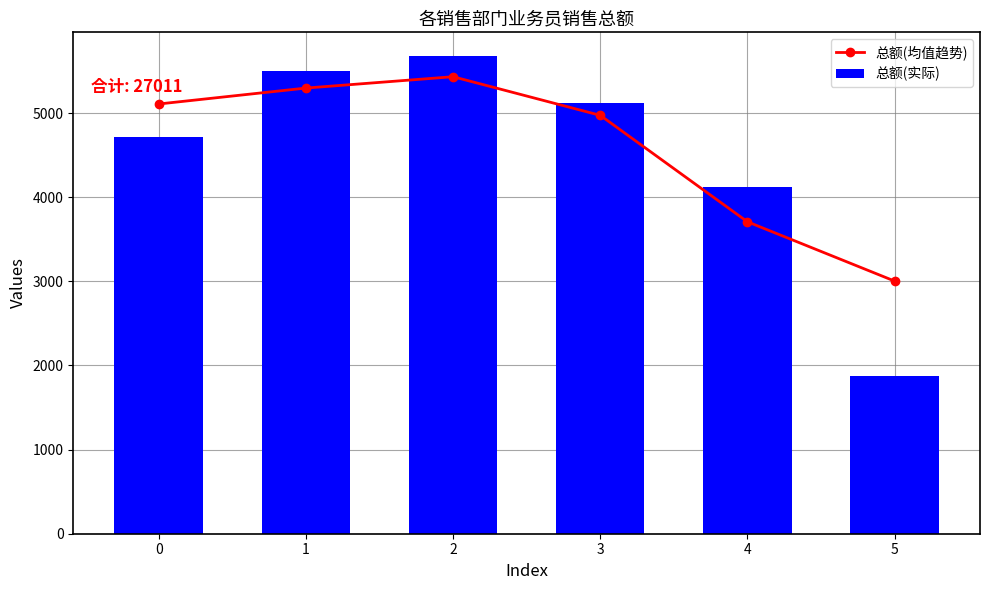

What is the difference between the second highest and second lowest values in the 总额(实际) series?

1377